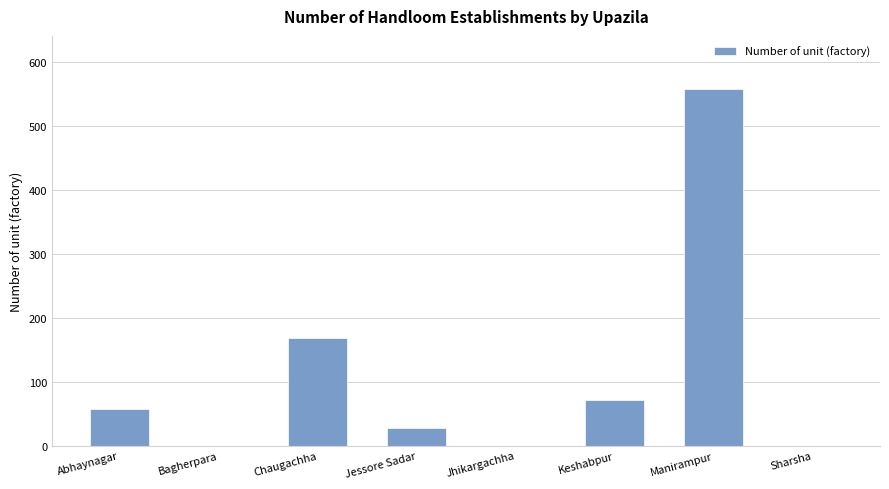

Count the number of categories in the chart.

8